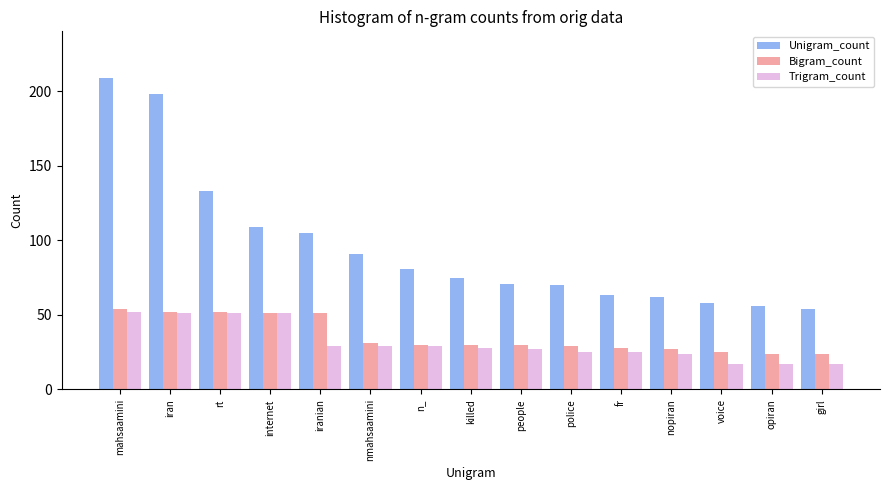

What is the minimum value for Bigram_count?

24